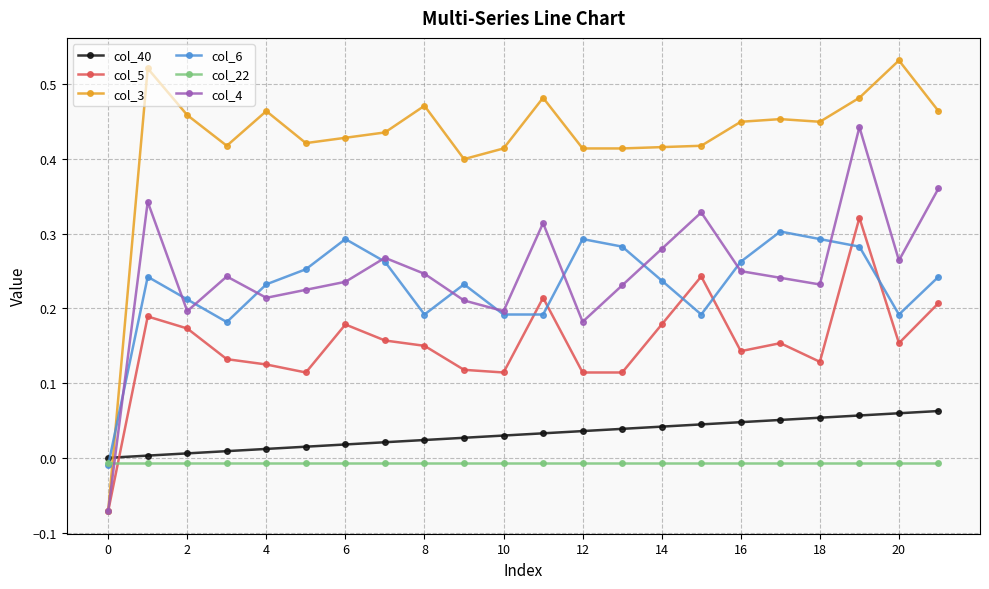

Which series has the largest total across all categories?

col_3